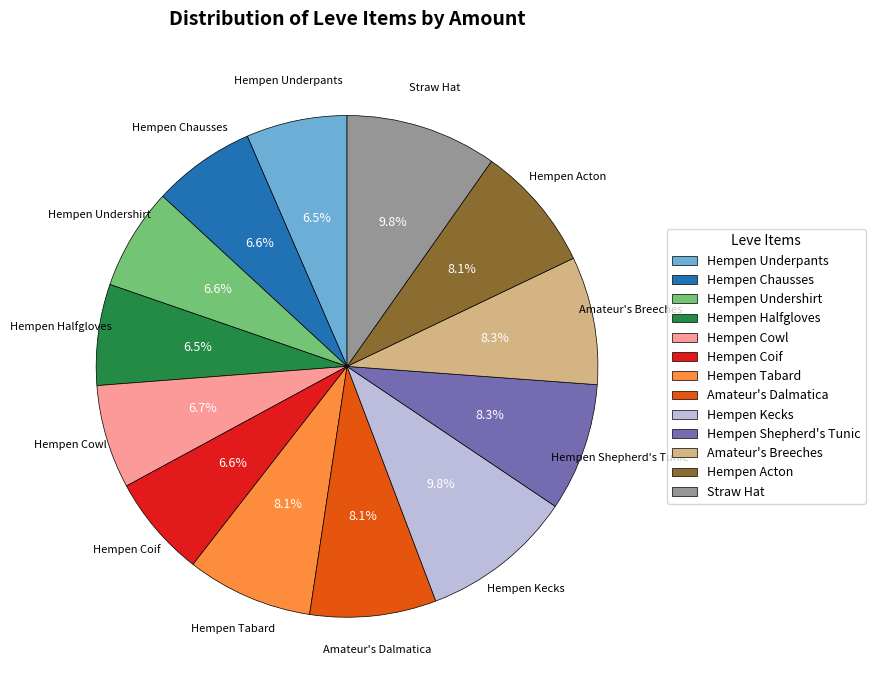

Is the sum of Hempen Cowl and Hempen Underpants greater than half?

No